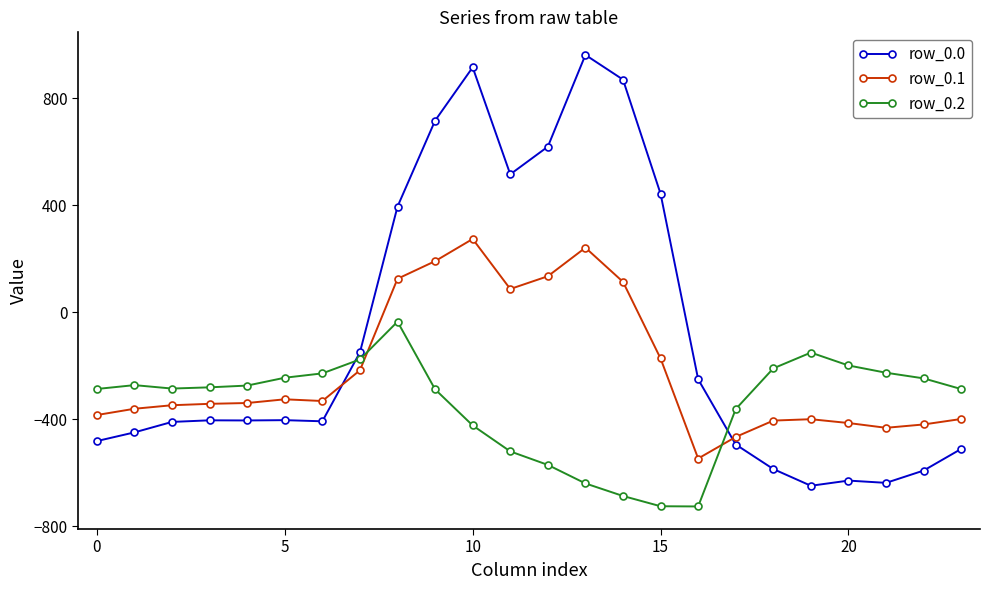

Which series has the largest total across all categories?

row_0.0